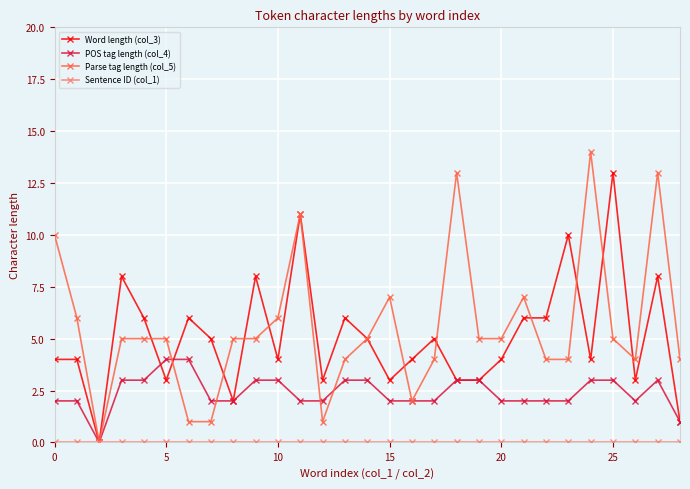

What is the maximum value shown in the chart?

14